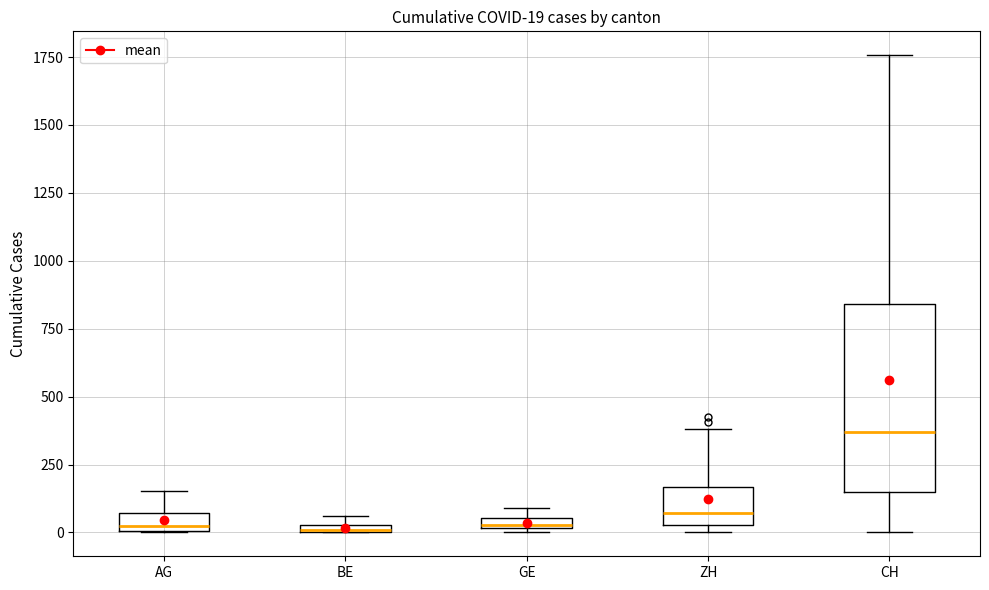

Which box is the tallest, from its lower edge to its upper edge?

CH